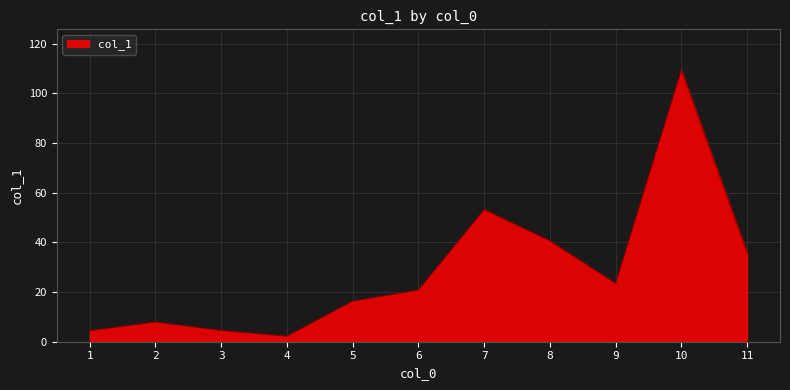

What is the ratio of the value at 7 to the value at 5?

3.3